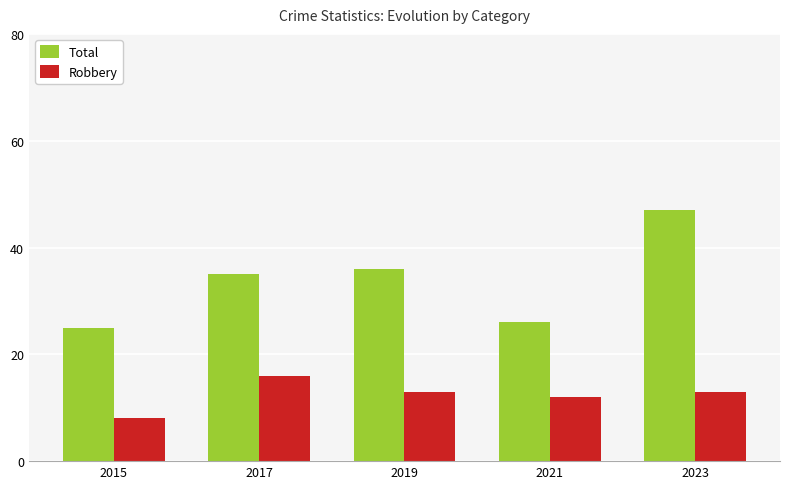

Rank the series by their maximum value, from lowest to highest.

Robbery, Total